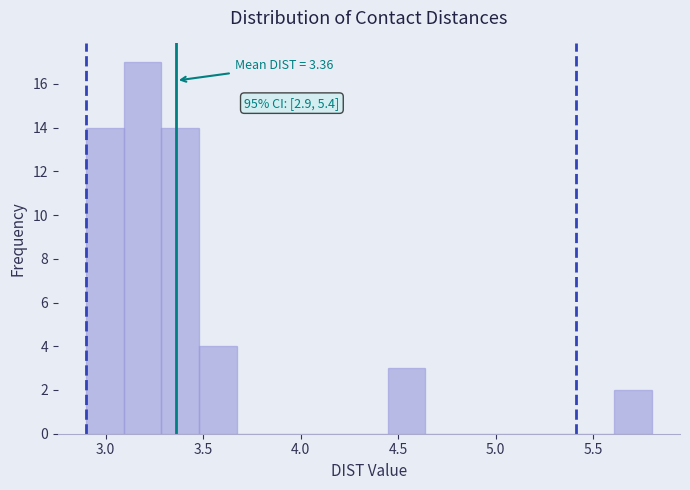

Around what value on the x-axis is the tallest bar? Give the approximate position of its centre, as read against the axis.

3.20